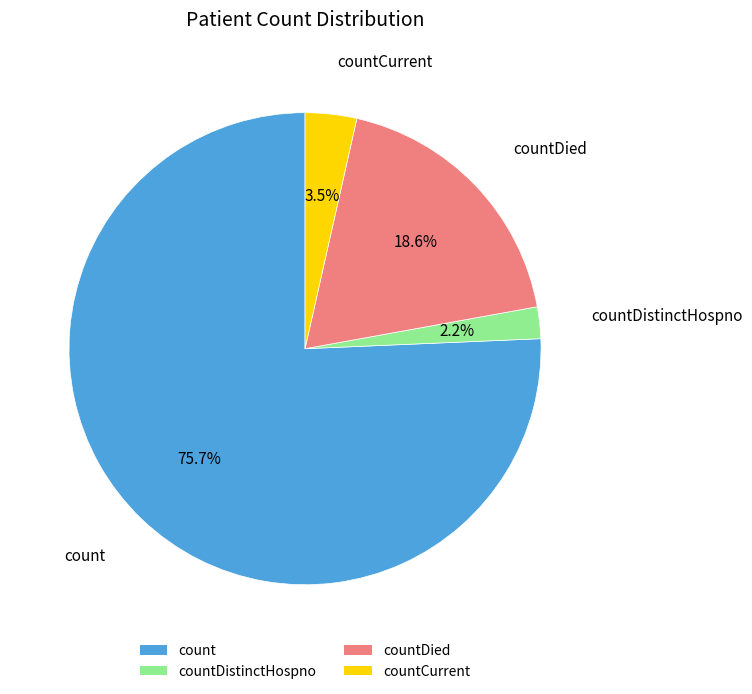

Is it true that countDistinctHospno is 2% of the pie?

True